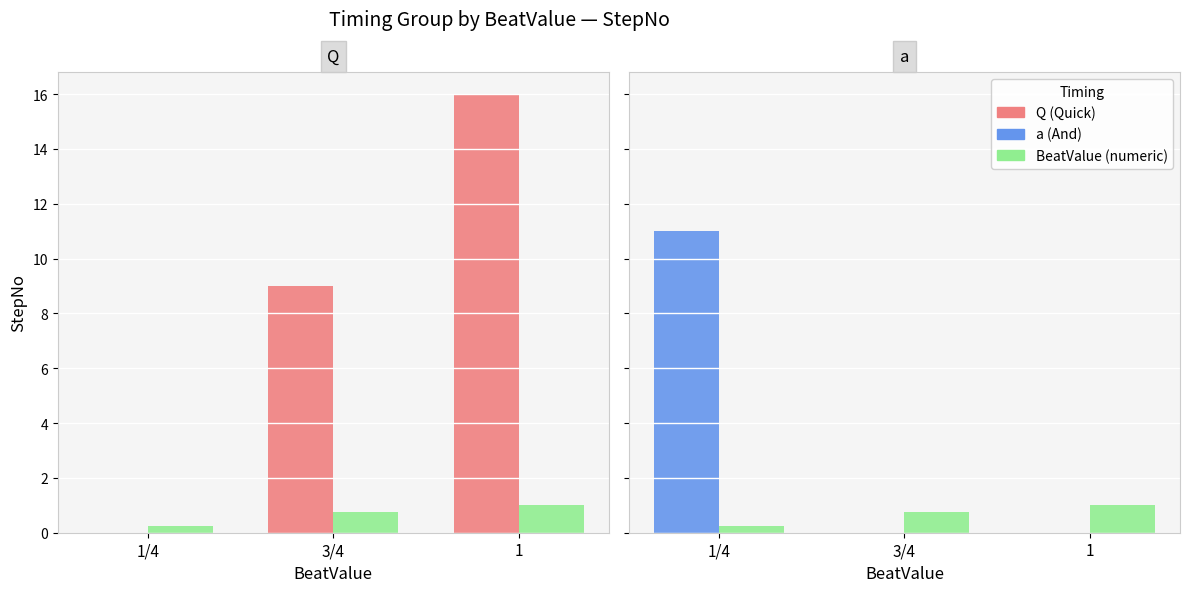

Is the value of Q at 1 greater than the value of a at 1?

Yes